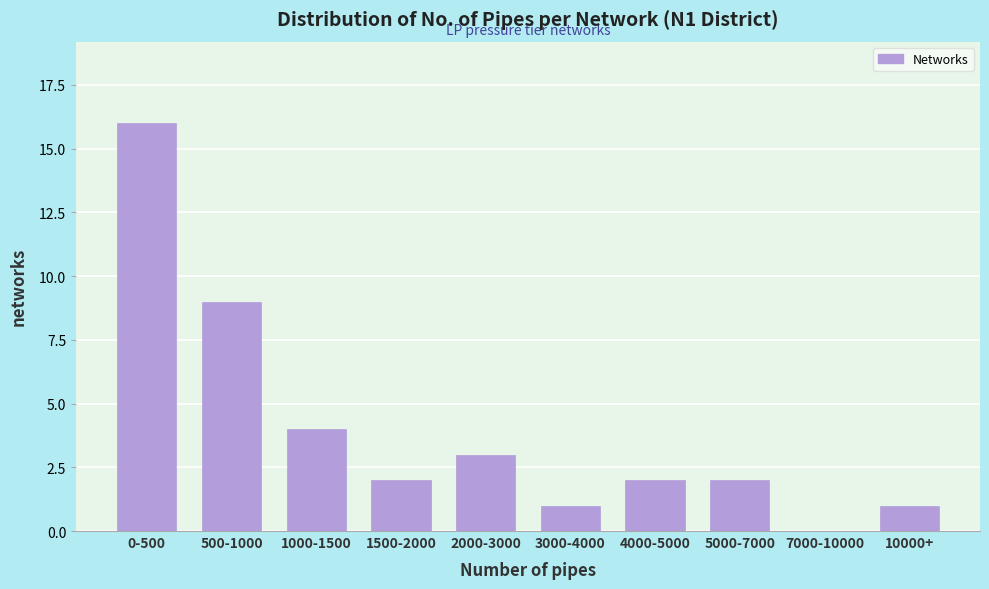

Reading left to right, what are all the values shown in this chart?

0-500=16	500-1000=9	1000-1500=4	1500-2000=2	2000-3000=3	3000-4000=1	4000-5000=2	5000-7000=2	7000-10000=0	10000+=1